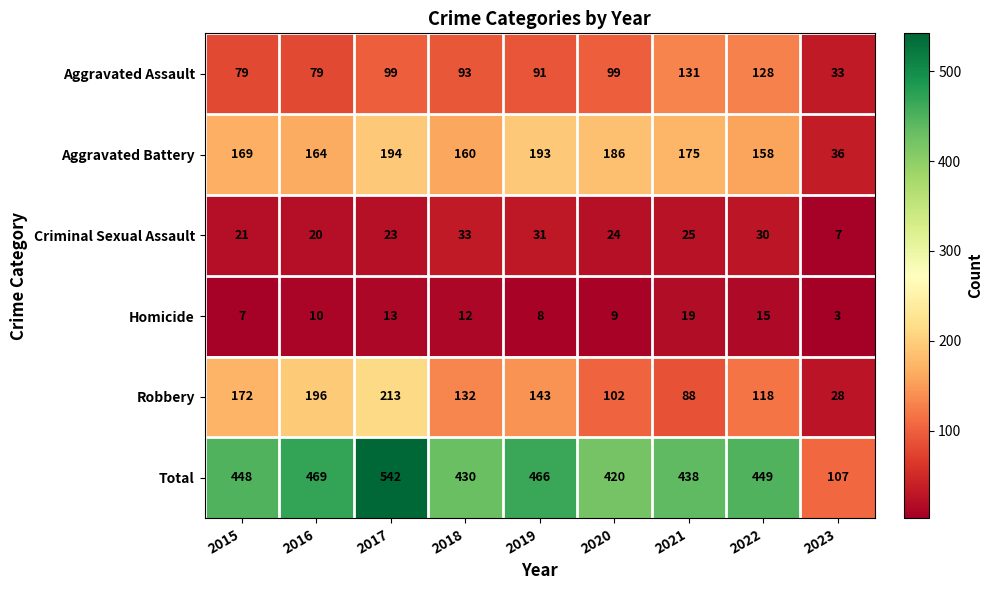

The Aggravated Assault series shows 99 at 2017. True or false?

True